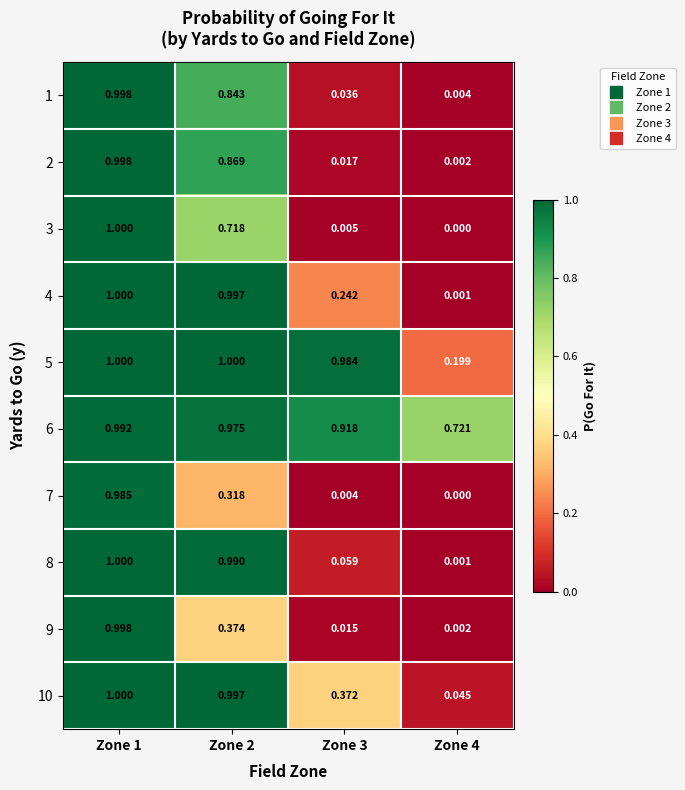

Is the value of 6 at Zone 2 greater than the value of 2 at Zone 2?

Yes